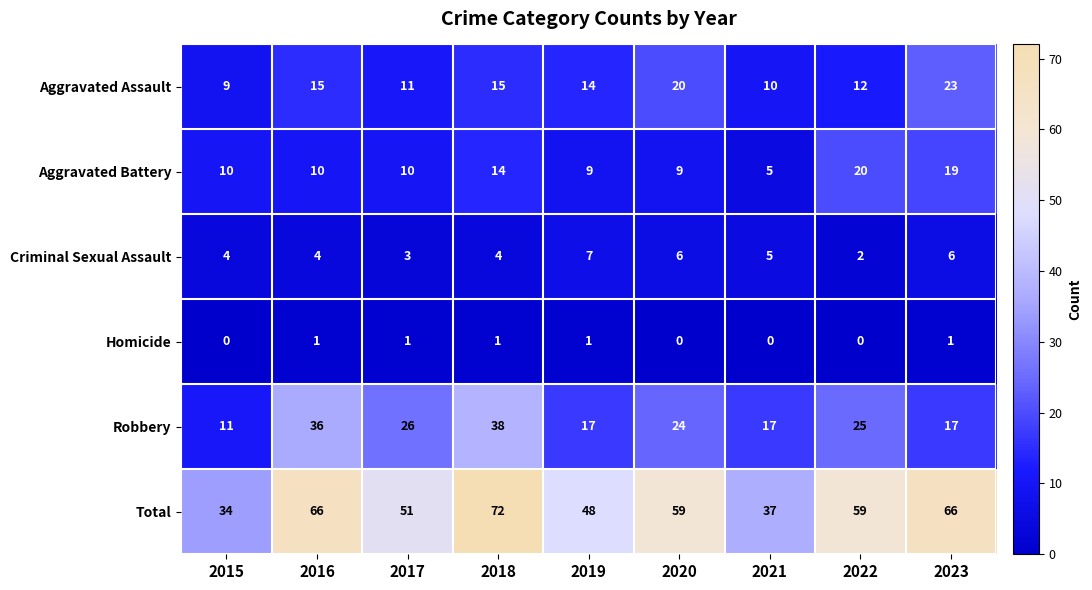

Rank the series by their maximum value, from highest to lowest.

Total, Robbery, Aggravated Assault, Aggravated Battery, Criminal Sexual Assault, Homicide